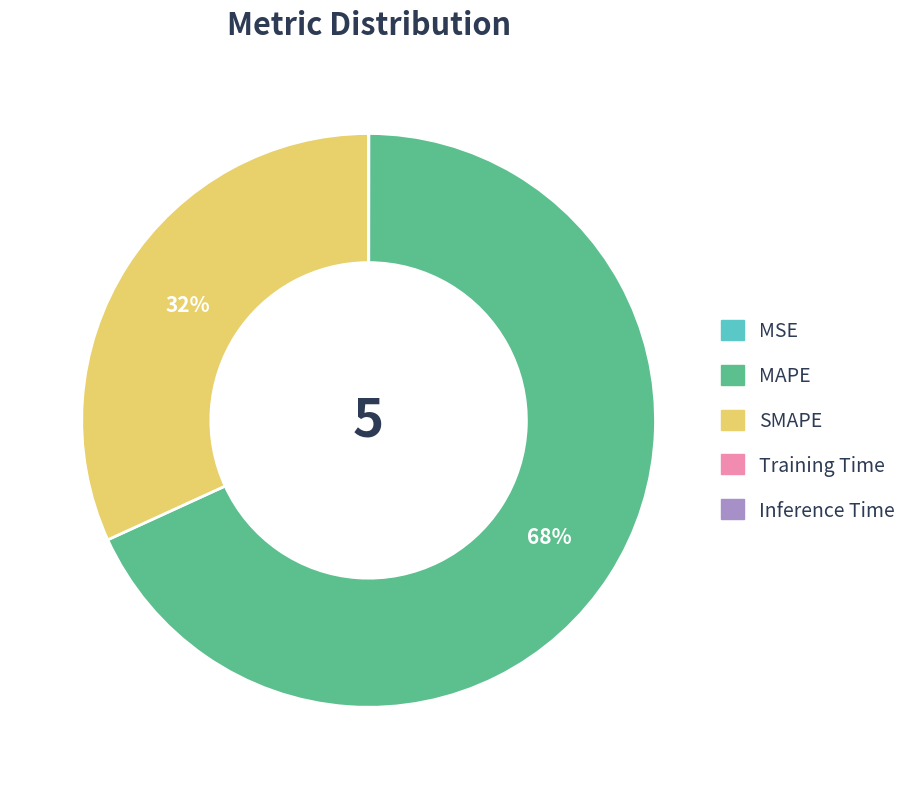

To the nearest percent, what percentage of the pie is SMAPE?

32%